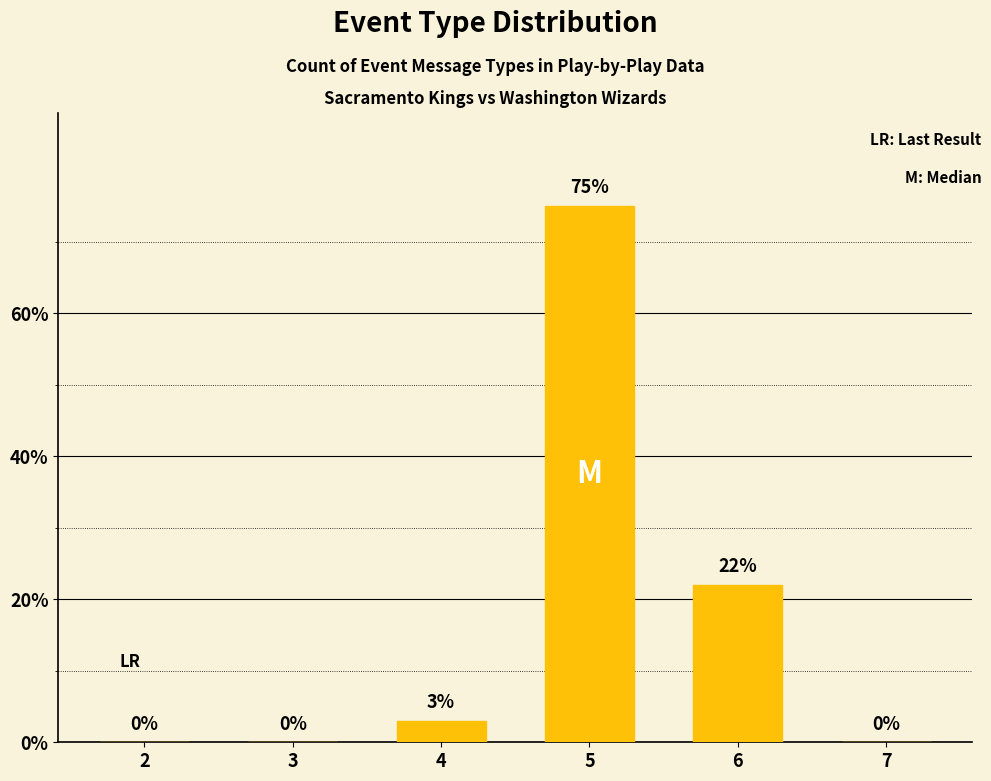

What is the sum of all values?

100